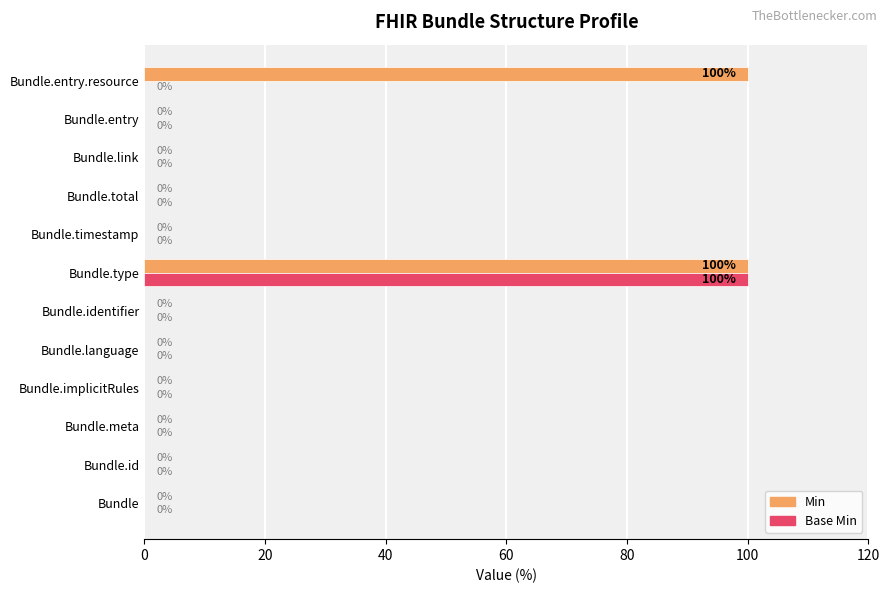

How many positive values does the Base Min series have?

1